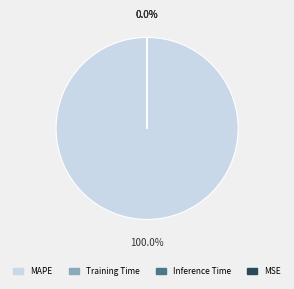

Which category has the biggest portion of the pie?

MAPE